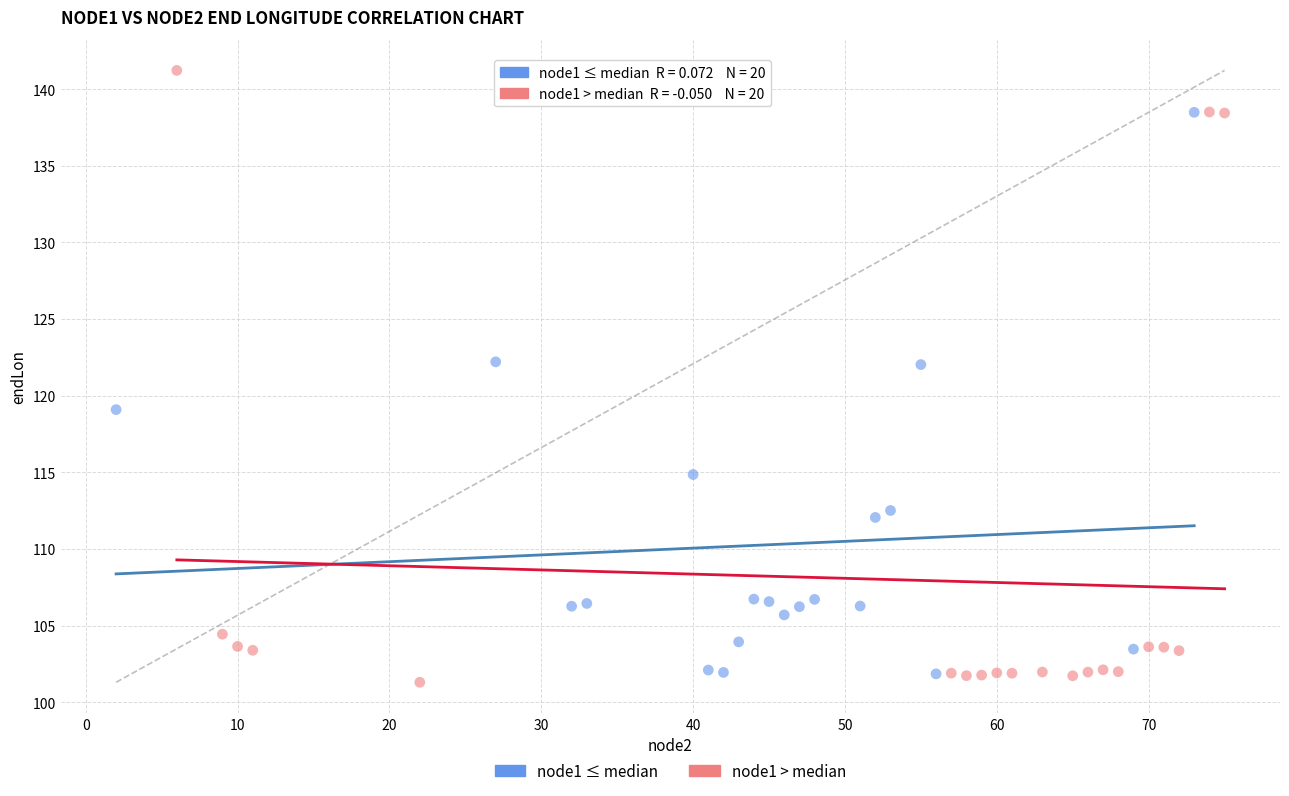

What are all the series names shown in the legend?

node1 ≤ median, node1 > median